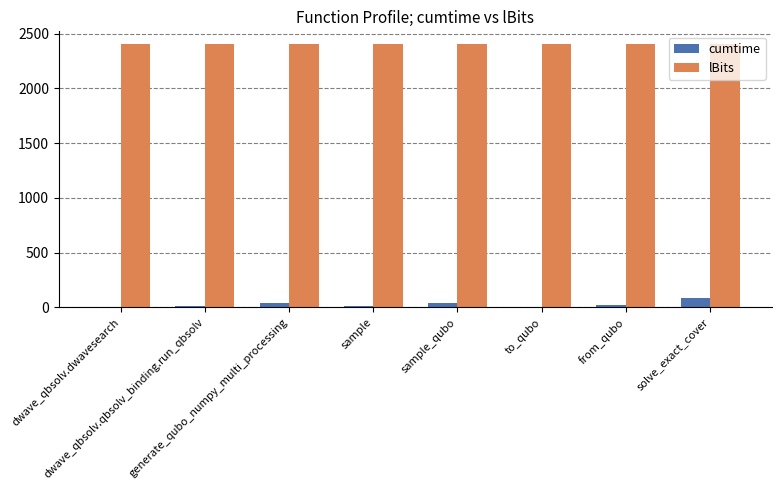

Is it true that cumtime equals 5.2 at dwave_qbsolv.dwavesearch?

True